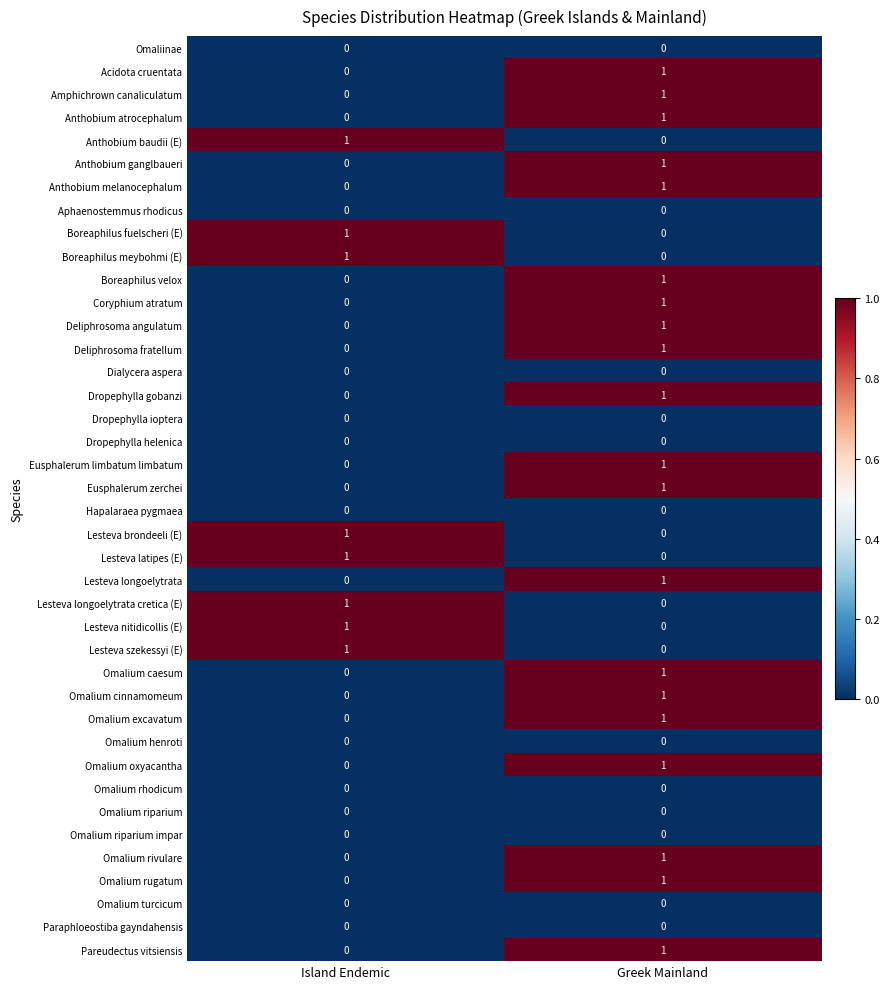

List the labels in order of Boreaphilus meybohmi (E) value, largest first.

Island Endemic, Greek Mainland